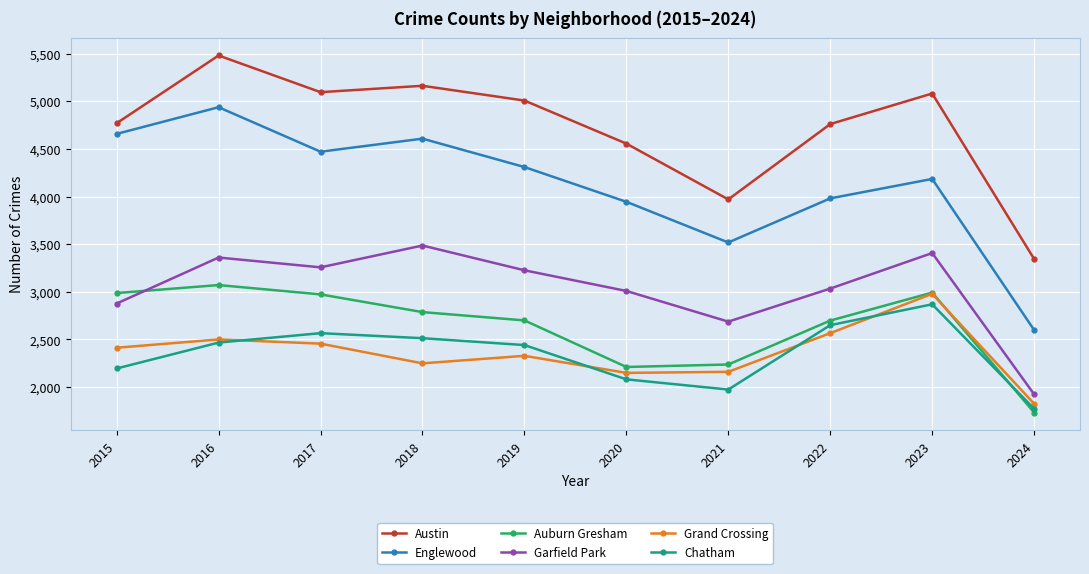

What is the average value of the Garfield Park series?

3027